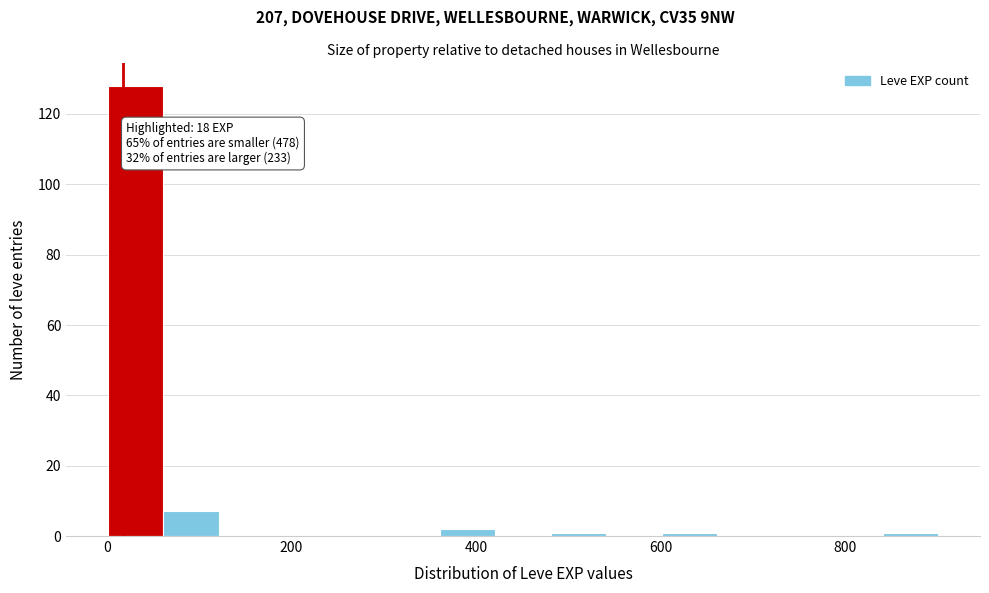

Around what value on the x-axis is the tallest bar? Give the approximate position of its centre, as read against the axis.

40